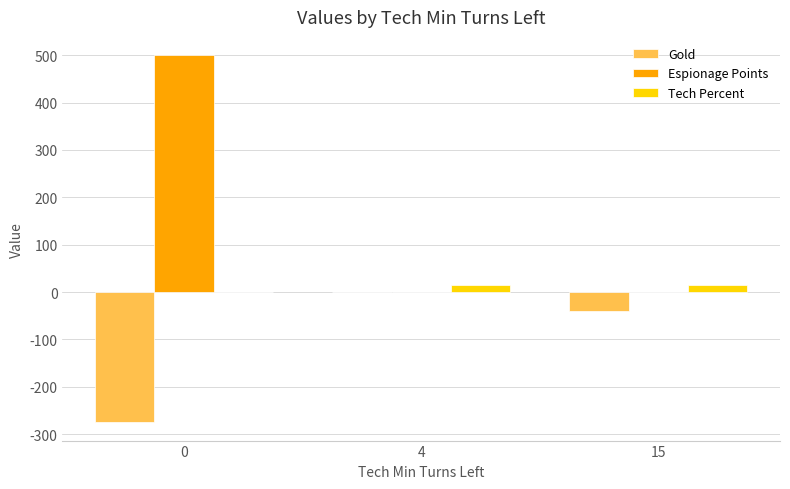

The value of Gold at 4 is 170. True or false?

False